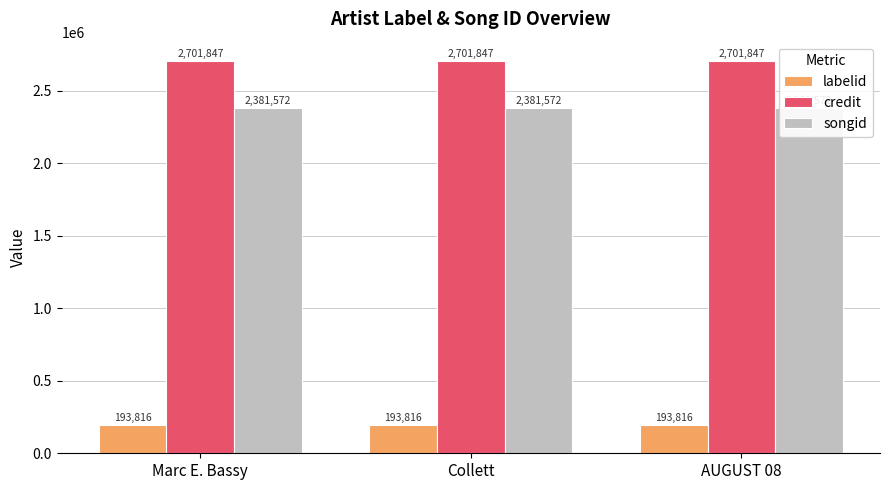

At which label does labelid reach its minimum?

Marc E. Bassy